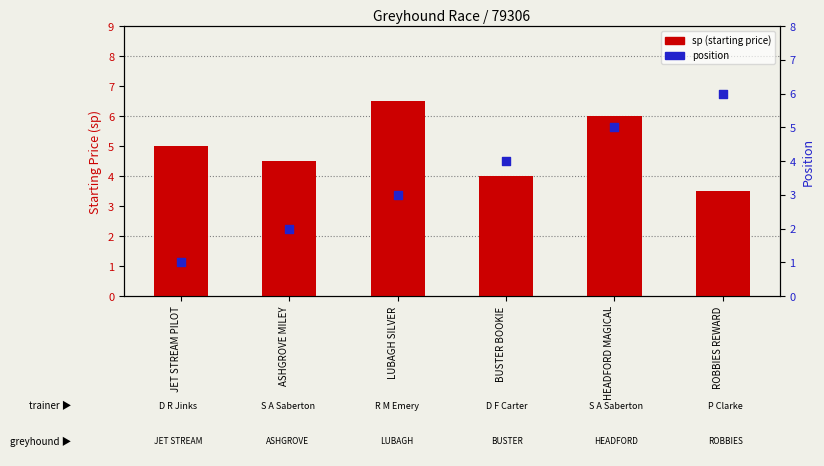

Which series has the largest total across all categories?

sp (starting price)